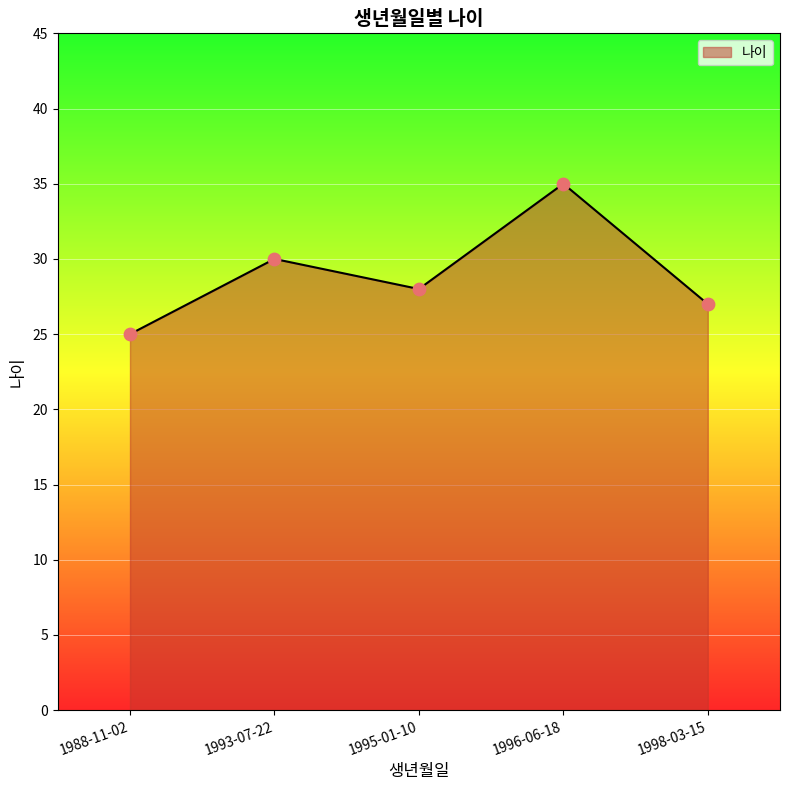

What is the change in value from 1988-11-02 to 1998-03-15?

+2